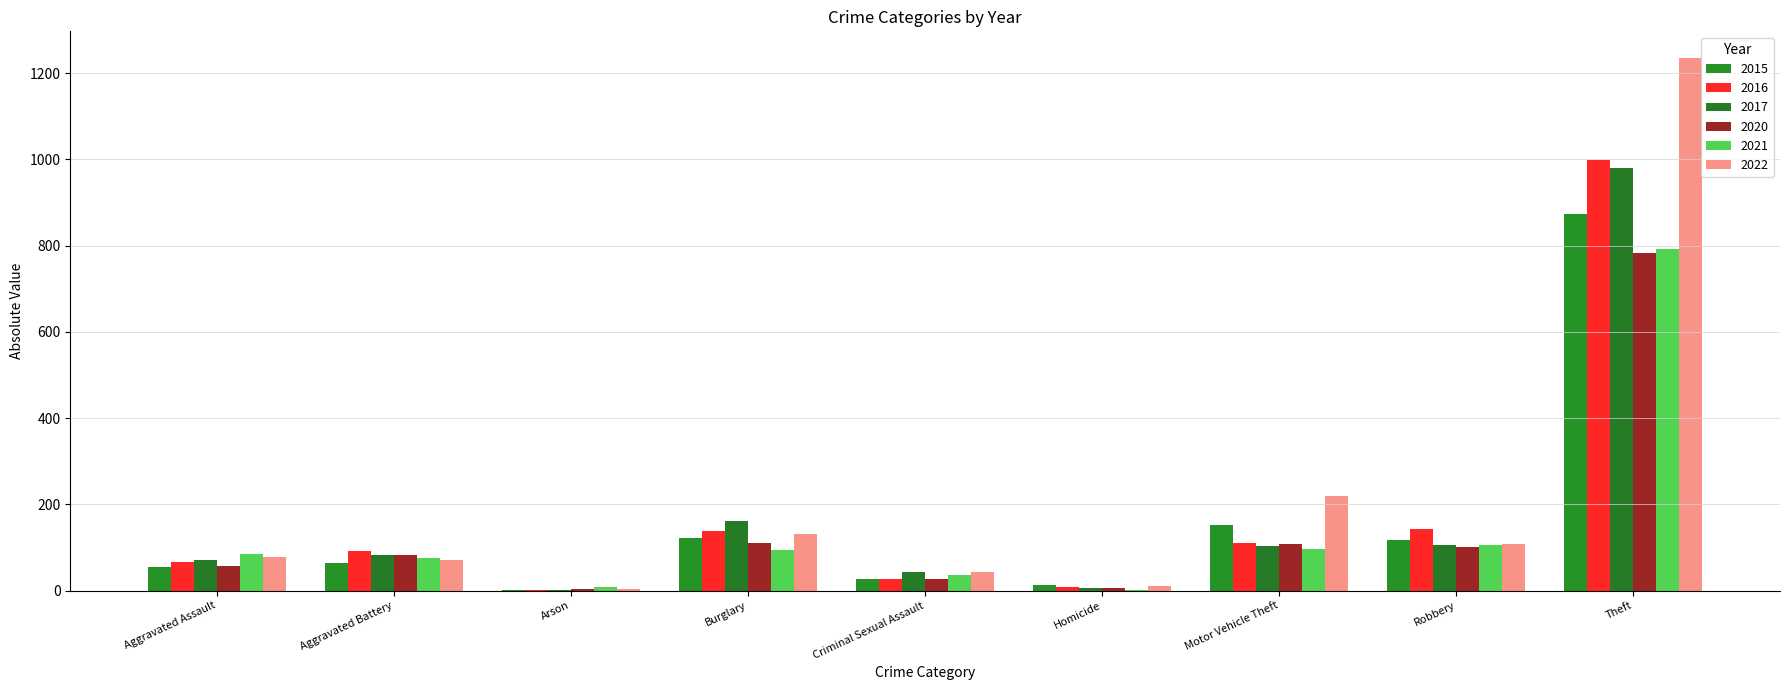

Reading left to right, extract all data points from this chart.

2015: Aggravated Assault=54	Aggravated Battery=64	Arson=2	Burglary=121	Criminal Sexual Assault=28	Homicide=13	Motor Vehicle Theft=152	Robbery=117	Theft=874
2016: Aggravated Assault=66	Aggravated Battery=93	Arson=2	Burglary=139	Criminal Sexual Assault=28	Homicide=8	Motor Vehicle Theft=110	Robbery=144	Theft=999
2017: Aggravated Assault=72	Aggravated Battery=83	Arson=1	Burglary=162	Criminal Sexual Assault=44	Homicide=5	Motor Vehicle Theft=104	Robbery=105	Theft=979
2020: Aggravated Assault=56	Aggravated Battery=82	Arson=4	Burglary=110	Criminal Sexual Assault=27	Homicide=6	Motor Vehicle Theft=109	Robbery=102	Theft=782
2021: Aggravated Assault=86	Aggravated Battery=75	Arson=8	Burglary=95	Criminal Sexual Assault=36	Homicide=2	Motor Vehicle Theft=96	Robbery=105	Theft=791
2022: Aggravated Assault=78	Aggravated Battery=71	Arson=4	Burglary=132	Criminal Sexual Assault=43	Homicide=10	Motor Vehicle Theft=219	Robbery=108	Theft=1235